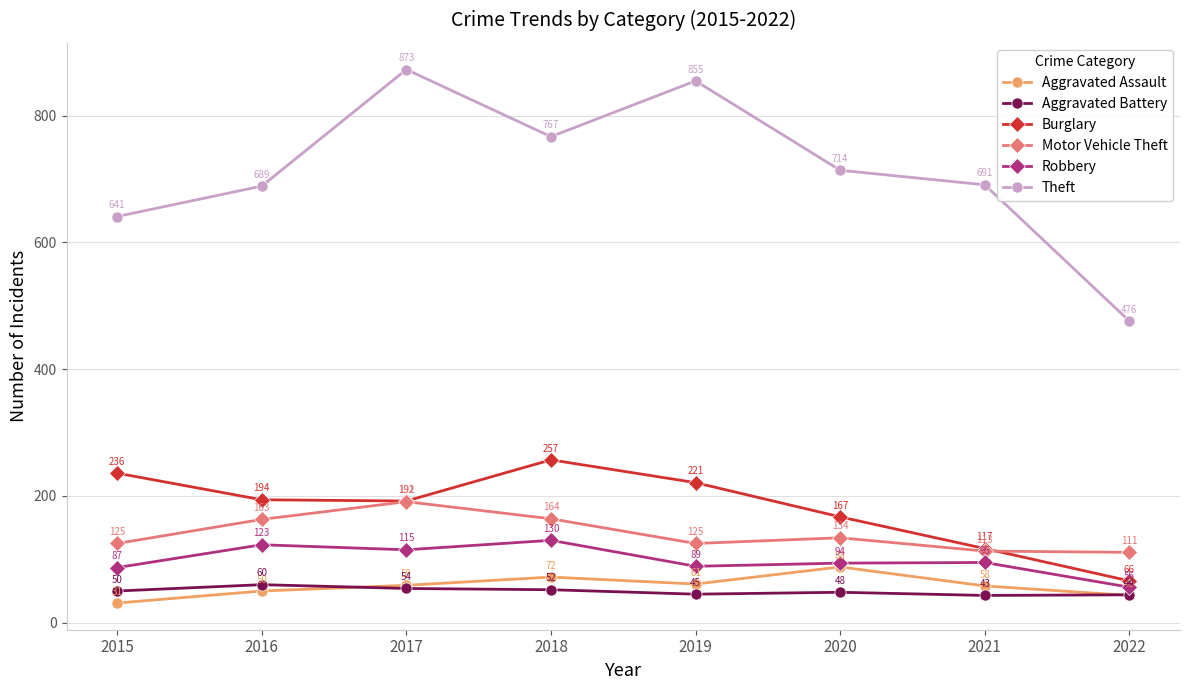

What is the maximum value for Motor Vehicle Theft?

191